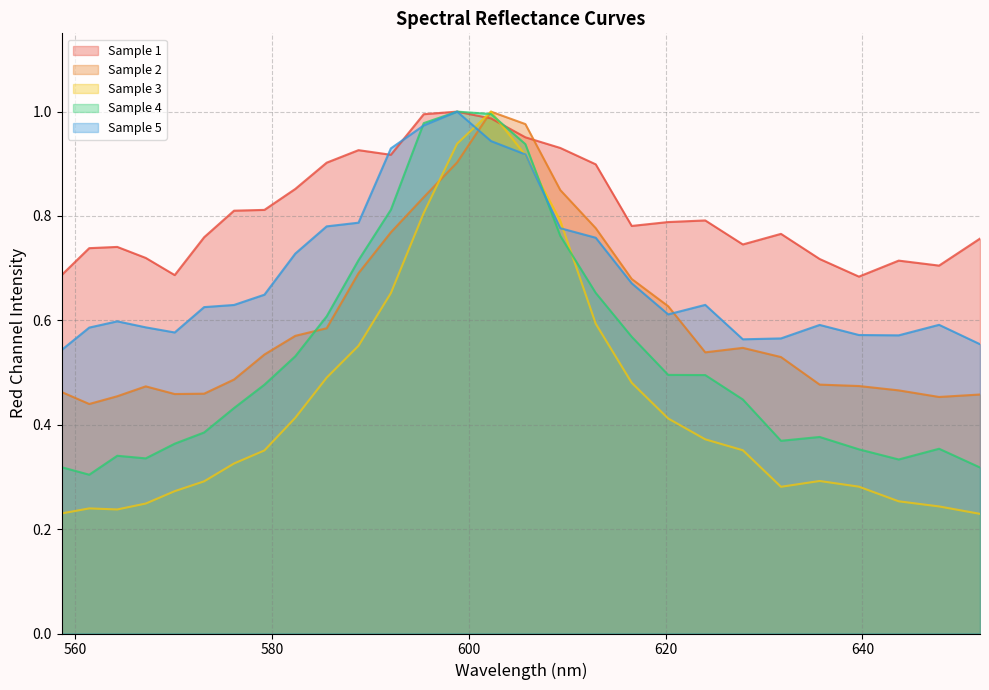

Rank the series by their average value, from highest to lowest.

Sample 1, Sample 5, Sample 2, Sample 4, Sample 3